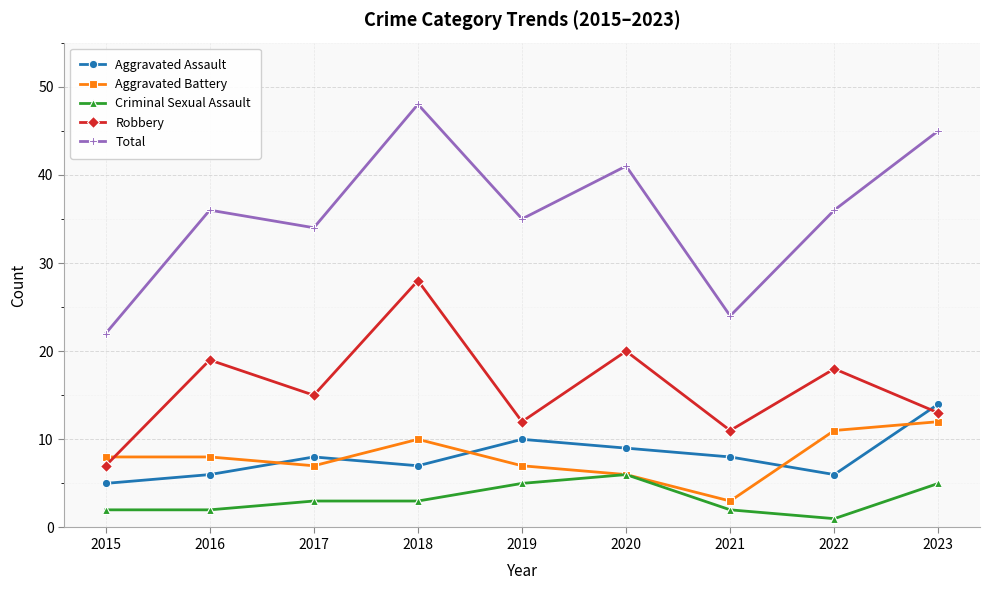

How many lines are shown in the chart?

5